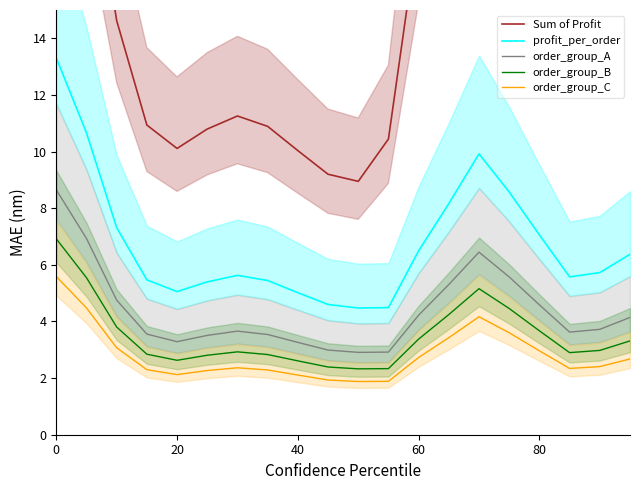

True or false: order_group_C and profit_per_order cross at least once.

False